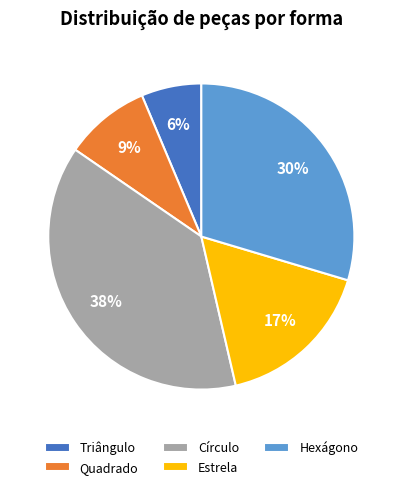

To the nearest percent, what is the difference between the largest and smallest slice percentages?

32%